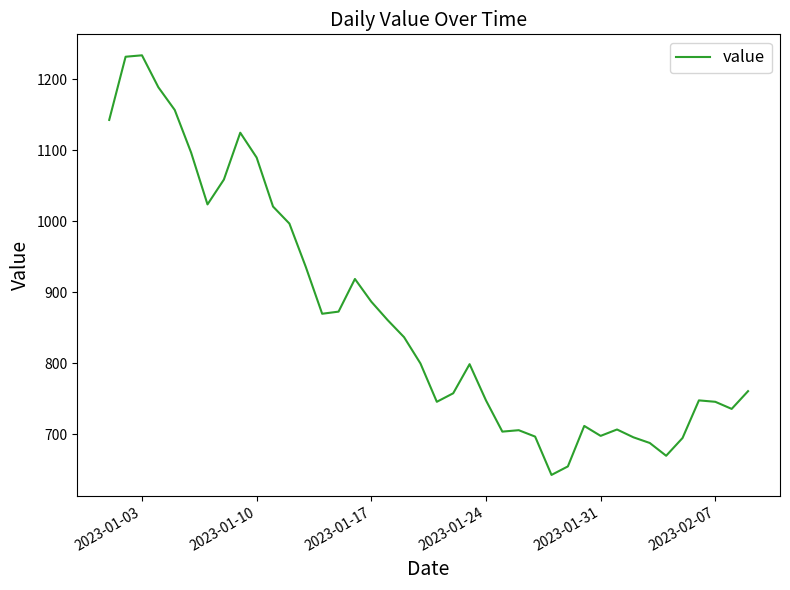

What is the difference between the maximum and minimum values?

591